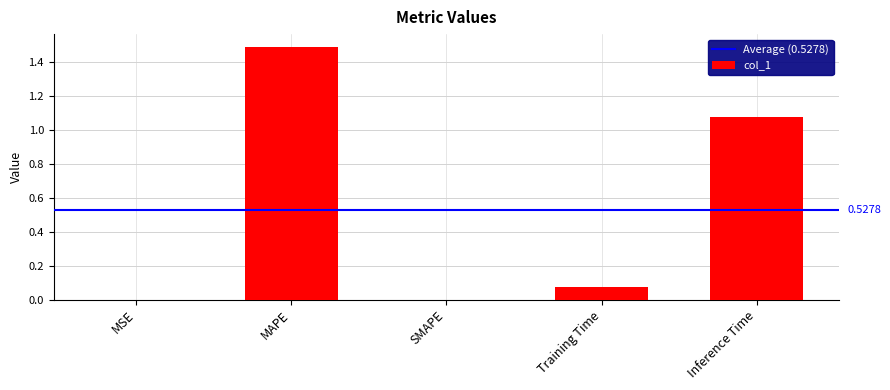

The chart shows a value of 1.0 at SMAPE. True or false?

False